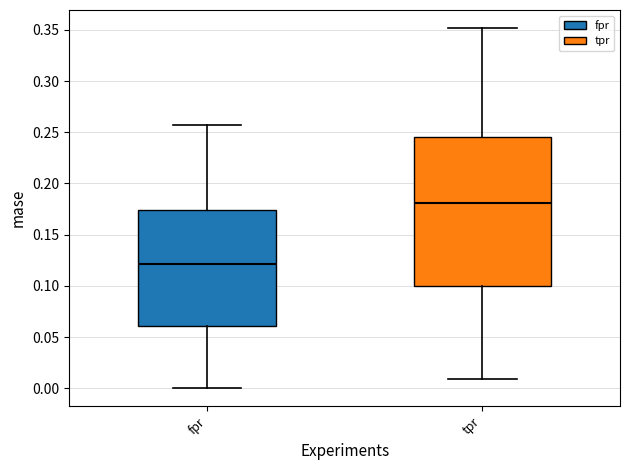

Reading left to right, transcribe this box plot: for each box, give where its median line is, the range the box spans, and where its two whiskers end, as read against the y-axis. The values are not printed on the chart, so give them approximately, as read against the axis.

fpr: median 0.120, box 0.060 to 0.175, whiskers 0.000 to 0.260
tpr: median 0.180, box 0.100 to 0.245, whiskers 0.010 to 0.350